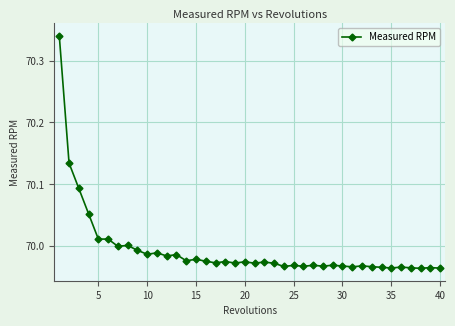

What is the difference between the maximum and minimum values?

0.4